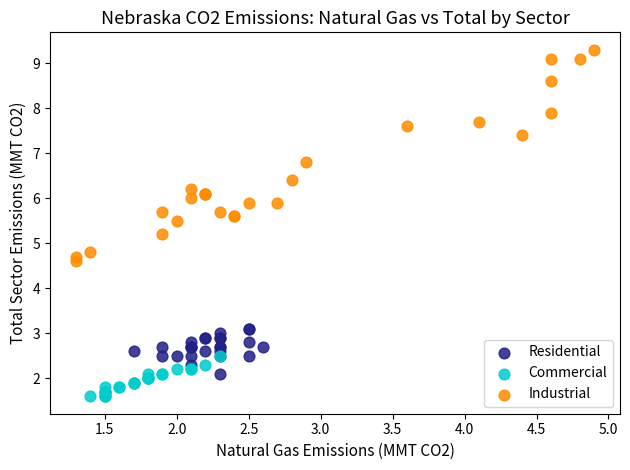

Which series has the largest Y range (max minus min)?

Industrial